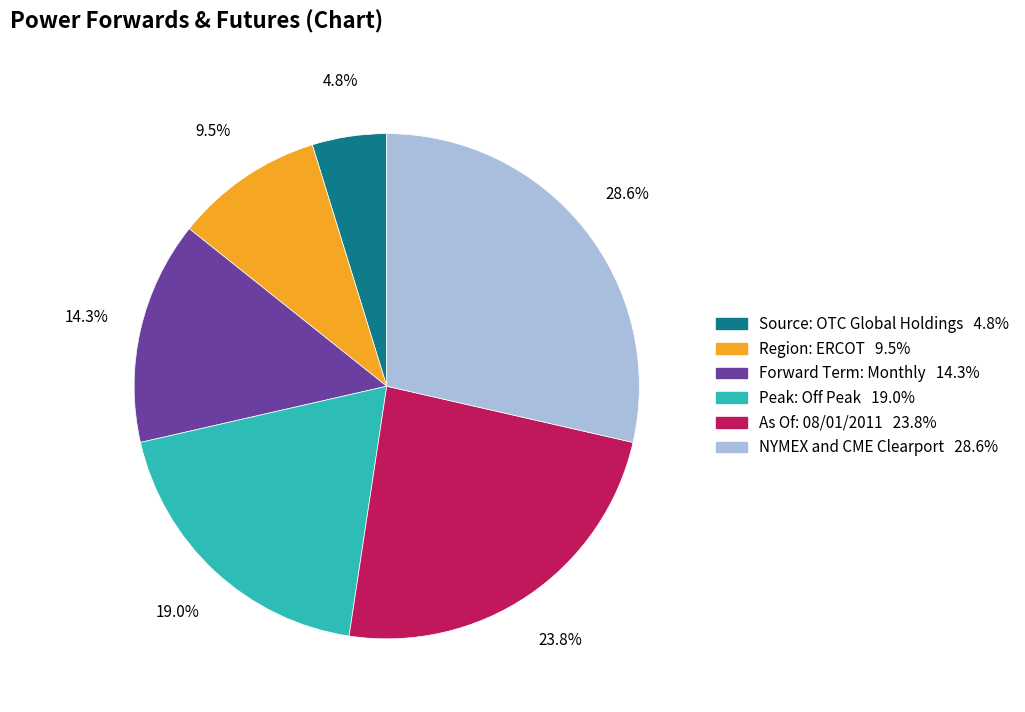

What portion of the pie excludes NYMEX and CME Clearport?

71.4%